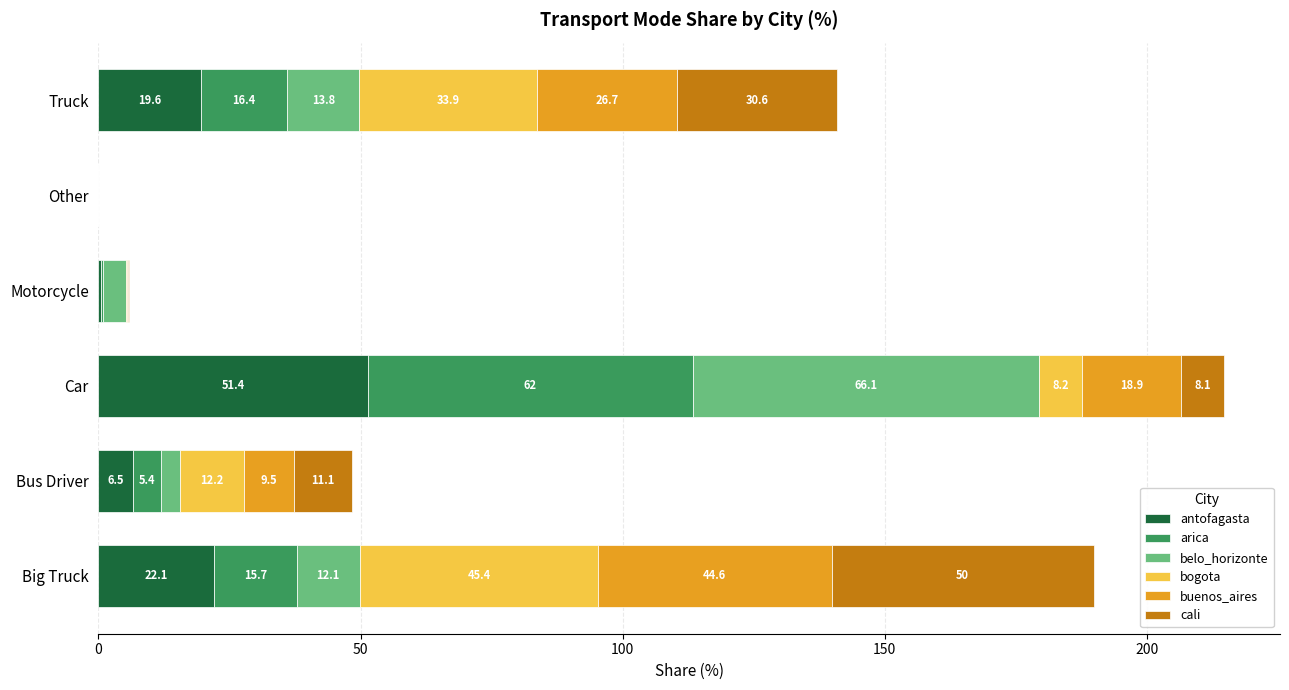

Where is antofagasta nearest to the value 25?

Big Truck